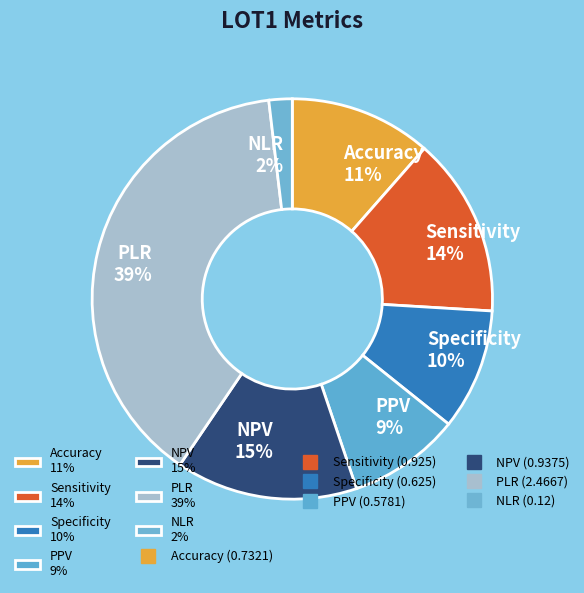

What percentage is the NPV 15% slice, to the nearest percent?

15%